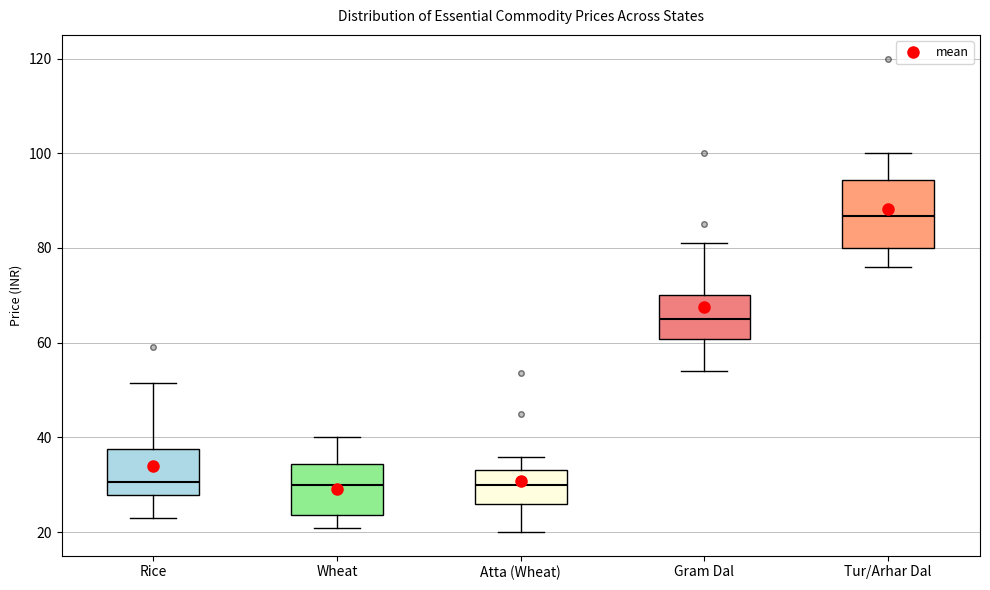

Which box has the highest median line?

Tur/Arhar Dal